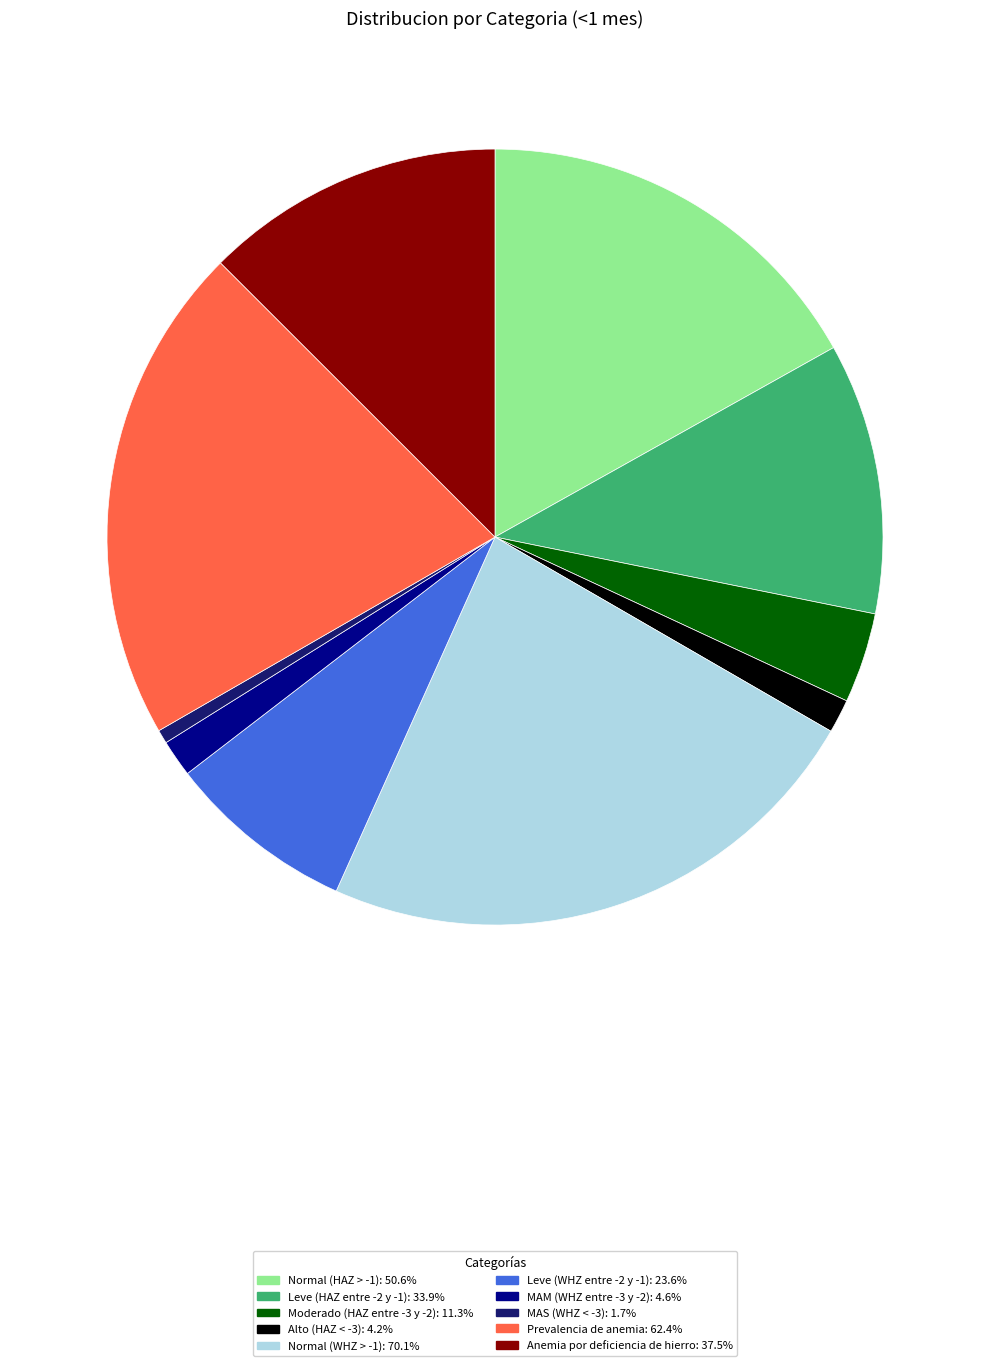

What is the largest slice in the pie chart?

Normal (WHZ > -1)